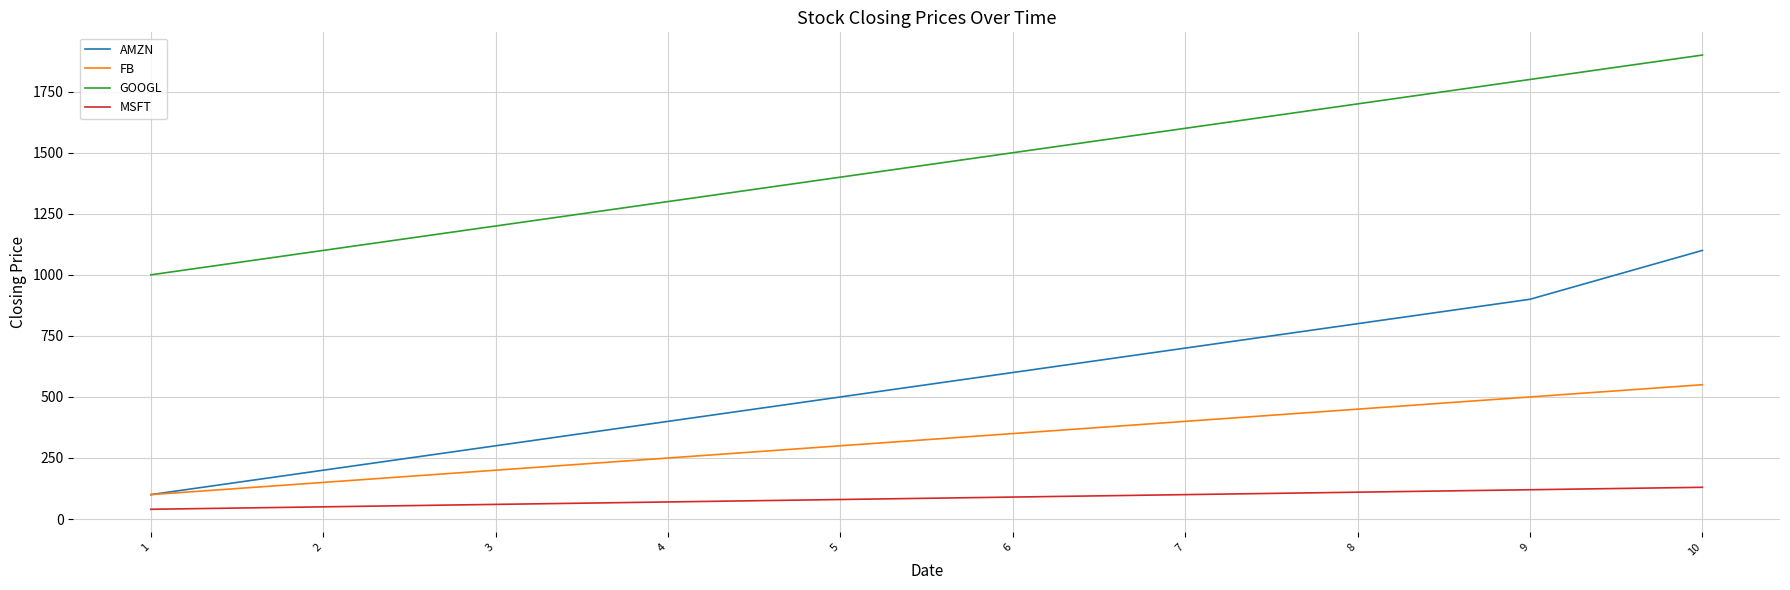

What is the difference between the highest and lowest values at 9?

1680